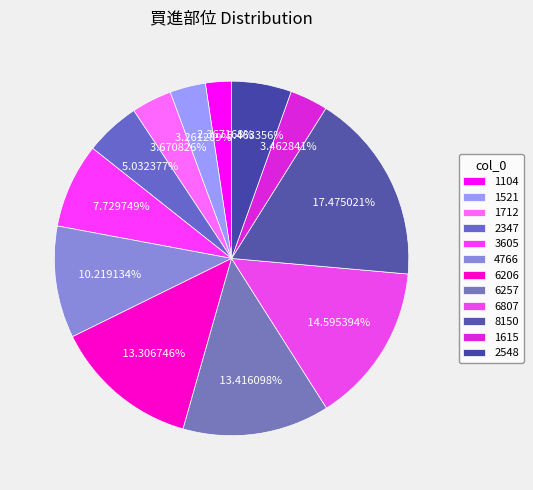

True or false: 1615 accounts for 1% of the total.

False